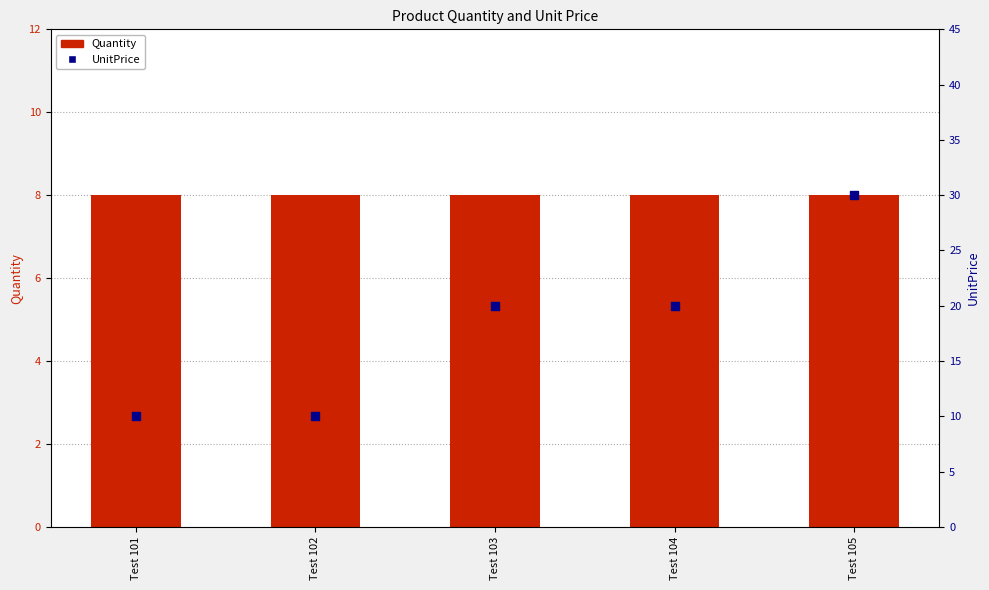

Which series has the largest Y range (max minus min)?

UnitPrice